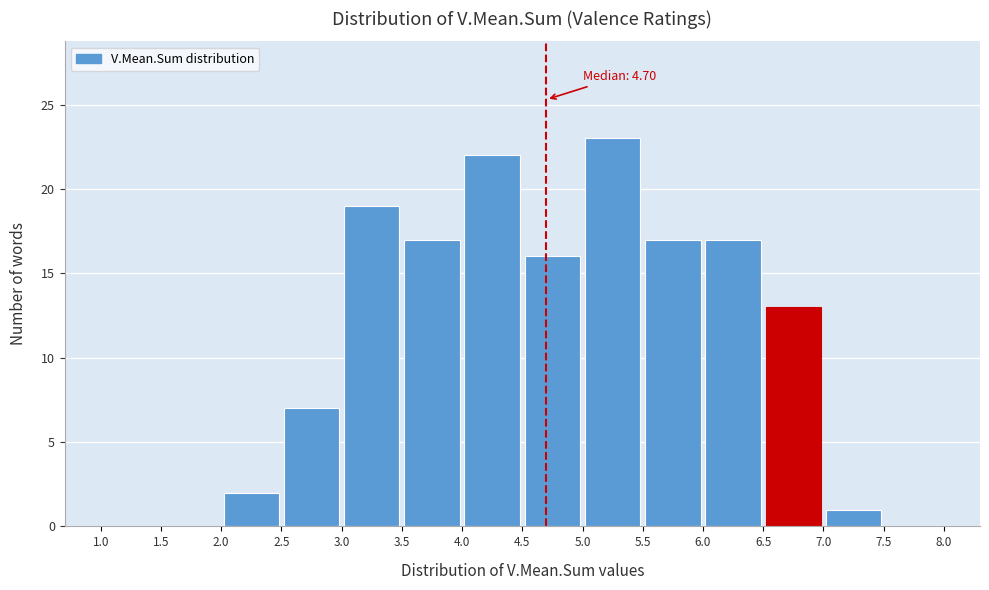

Which range on the x-axis has the tallest bar?

5.0 to 5.5